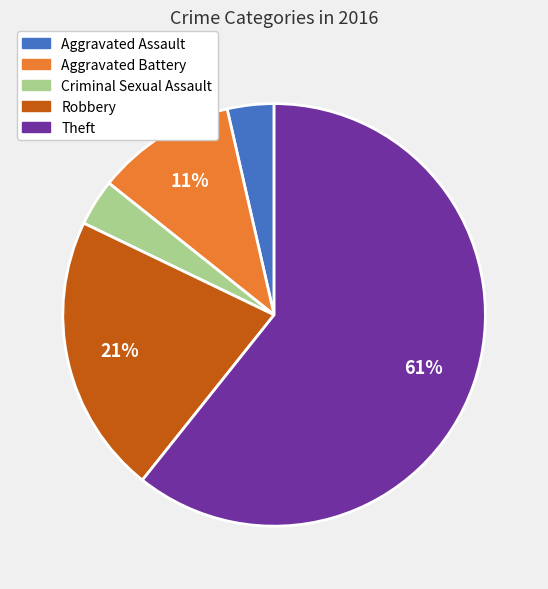

Is the sum of Robbery and Theft greater than half?

Yes